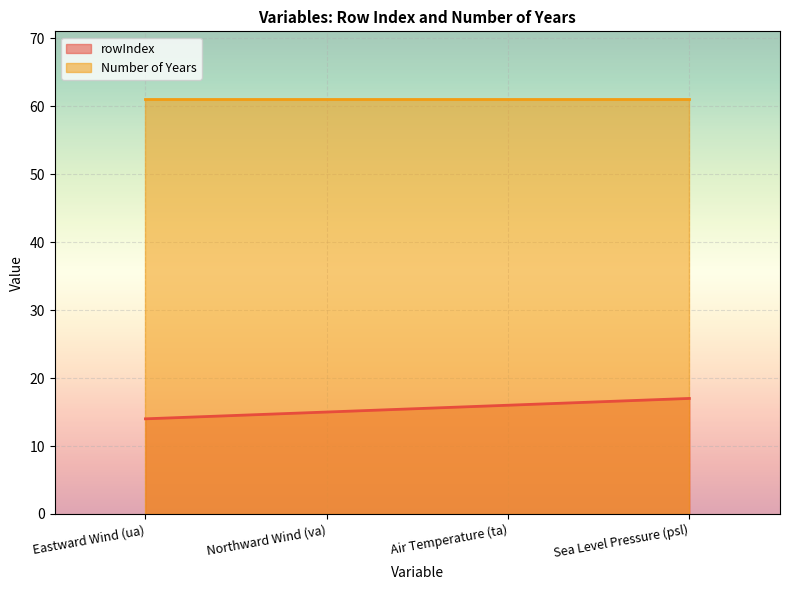

What is the change in value from Northward Wind (va) to Air Temperature (ta)?

+1